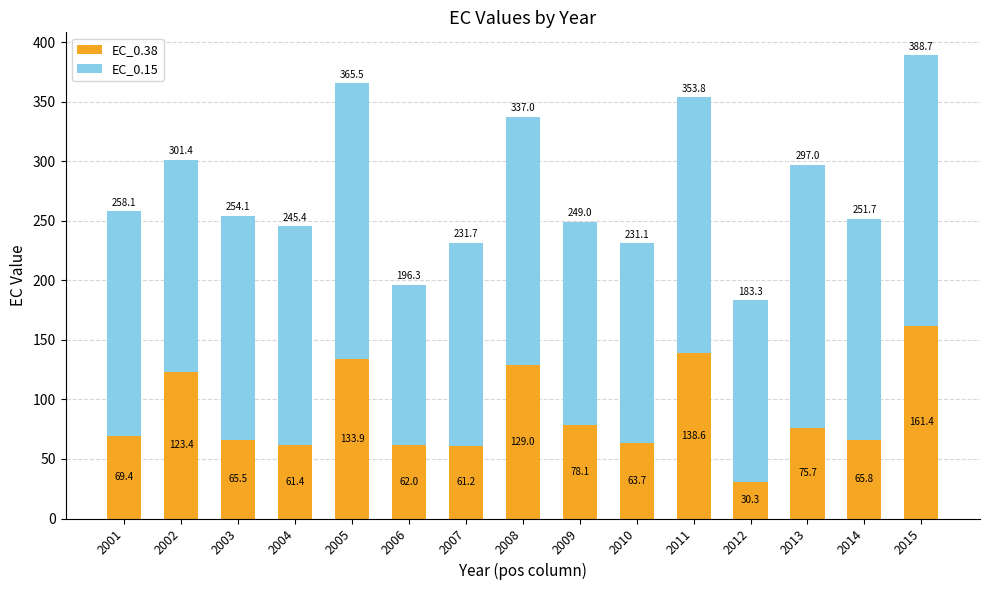

At which category is the sum across all series the highest?

2015